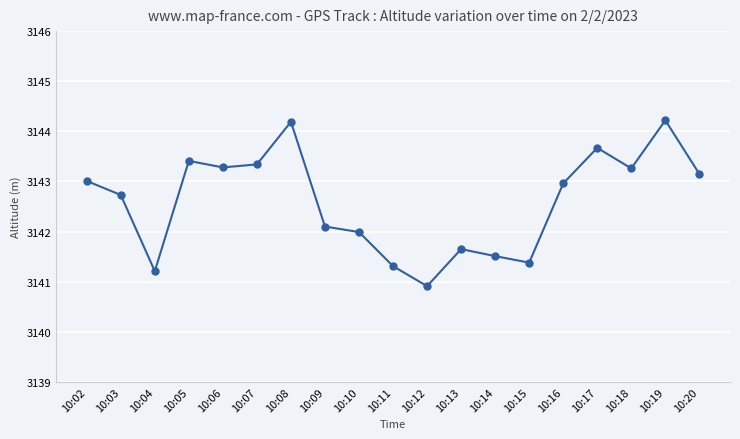

How many points are lower than both their immediate neighbors (excluding endpoints)?

5